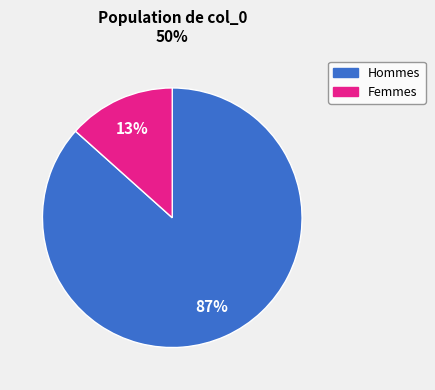

To the nearest percent, what is the average slice percentage?

50%